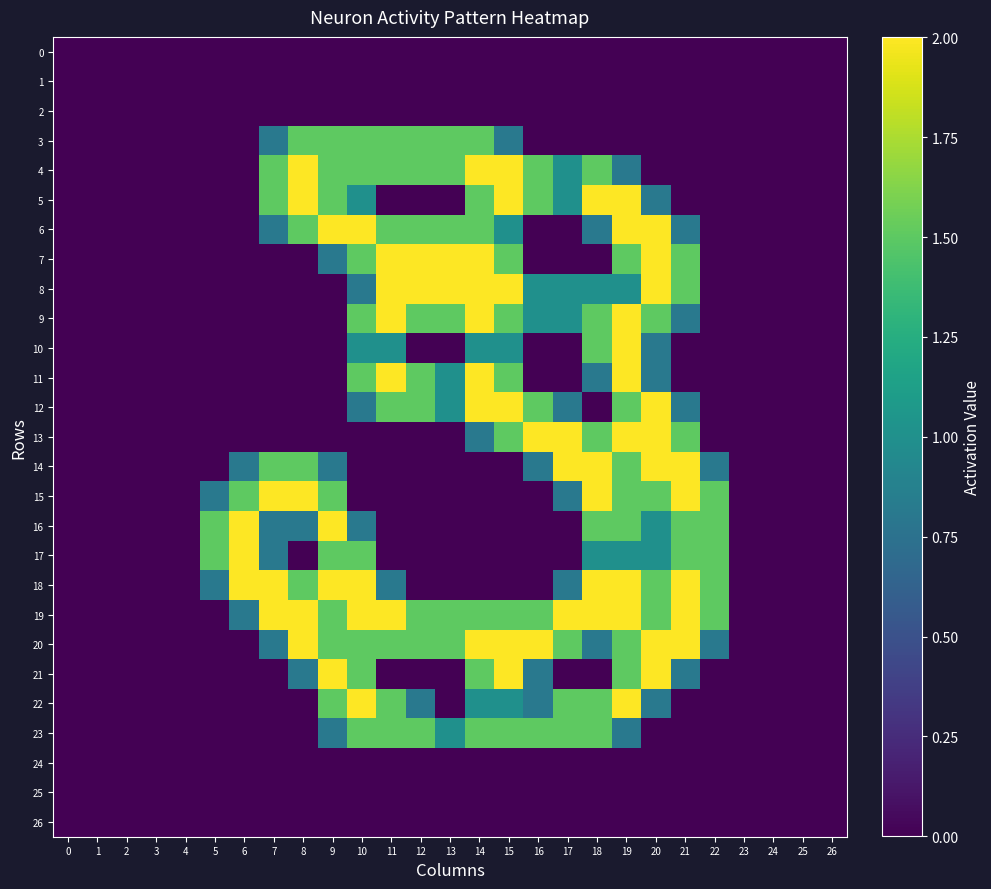

Count the number of categories in the chart.

27